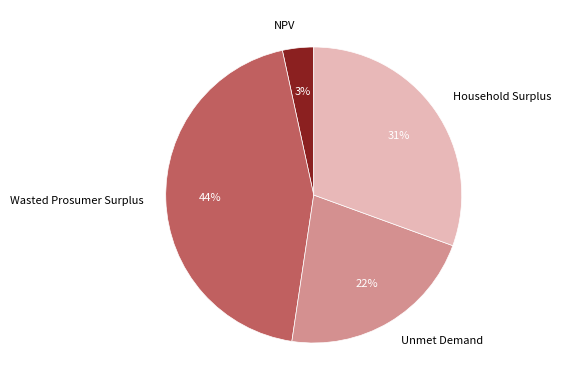

True or false: Household Surplus accounts for 31% of the total.

True